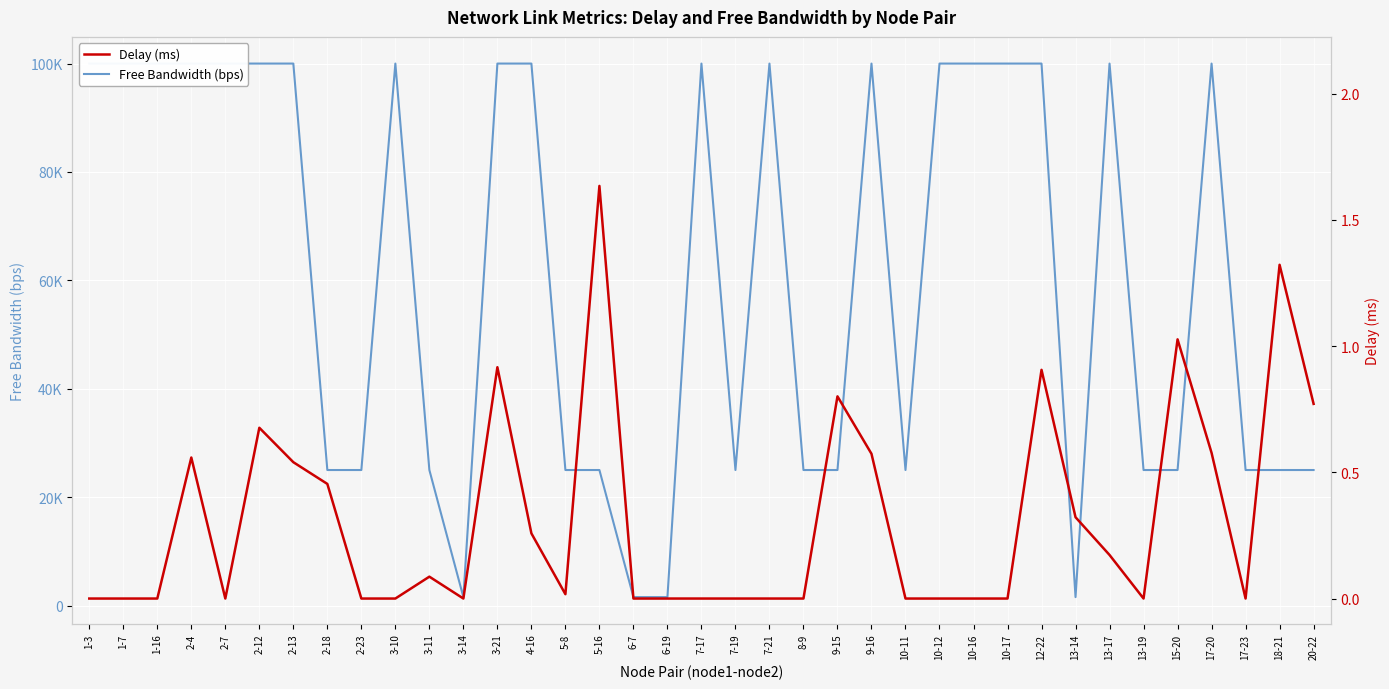

Reading left to right, extract all data points from this chart.

Free Bandwidth (bps): 99999.8	99999.8	99999.8	99999.8	99999.8	99999.9	99999.8	24999.8	24999.8	99999.8	24999.8	1549.8	99999.8	99999.8	24999.8	24999.8	1549.8	1549.8	99999.8	24999.8	99999.8	24999.8	24999.8	99999.8	24999.8	99999.8	99999.8	99999.8	99999.8	1549.8	99999.8	24999.8	24999.8	99999.8	24999.8	24999.8	24999.8
Delay (ms): 0.0	0.0	0.0	0.6	0.0	0.7	0.5	0.5	0.0	0.0	0.1	0.0	0.9	0.3	0.0	1.6	0.0	0.0	0.0	0.0	0.0	0.0	0.8	0.6	0.0	0.0	0.0	0.0	0.9	0.3	0.2	0.0	1.0	0.6	0.0	1.3	0.8